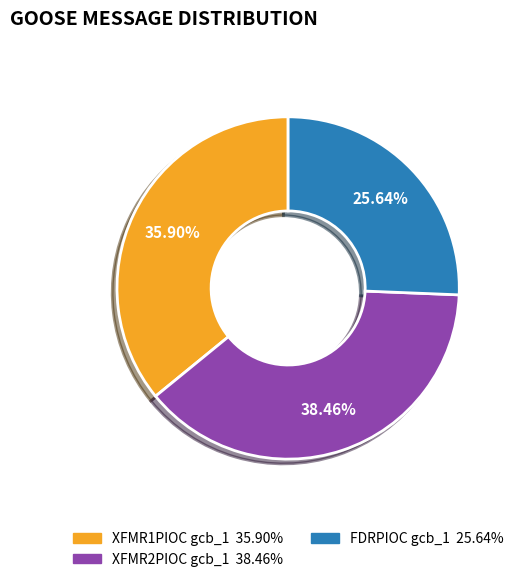

Does any single category account for the majority?

No